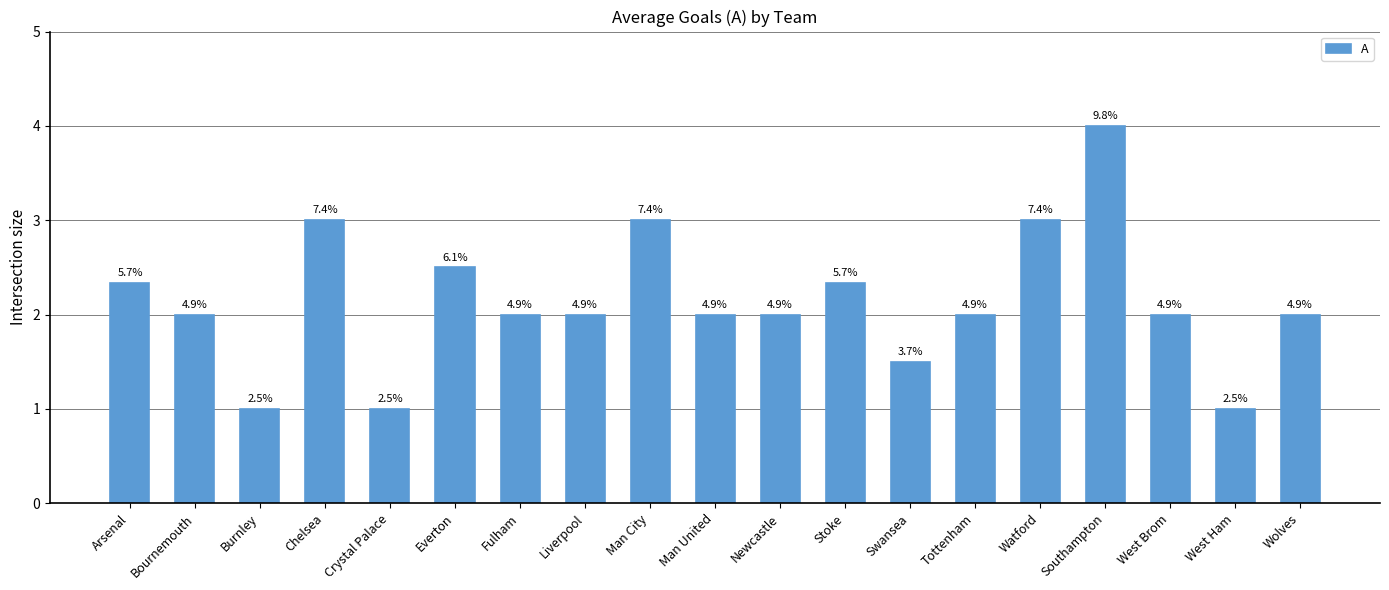

How many bars are there in total?

19